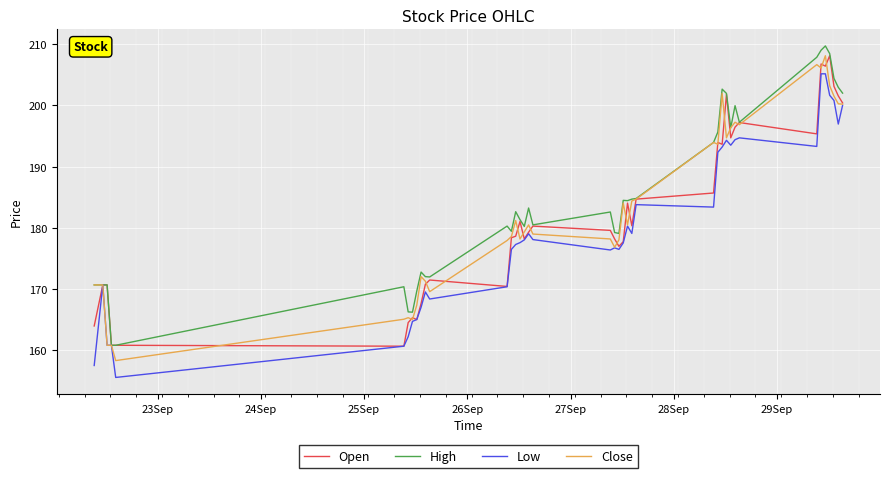

At how many categories does at least one series exceed 182?

21